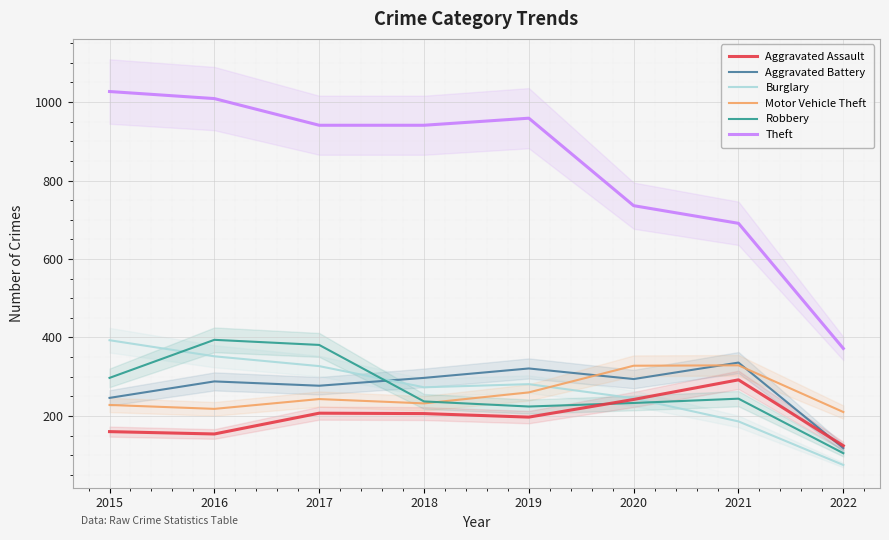

What is the value of the Theft point at the 5th from the left?

959